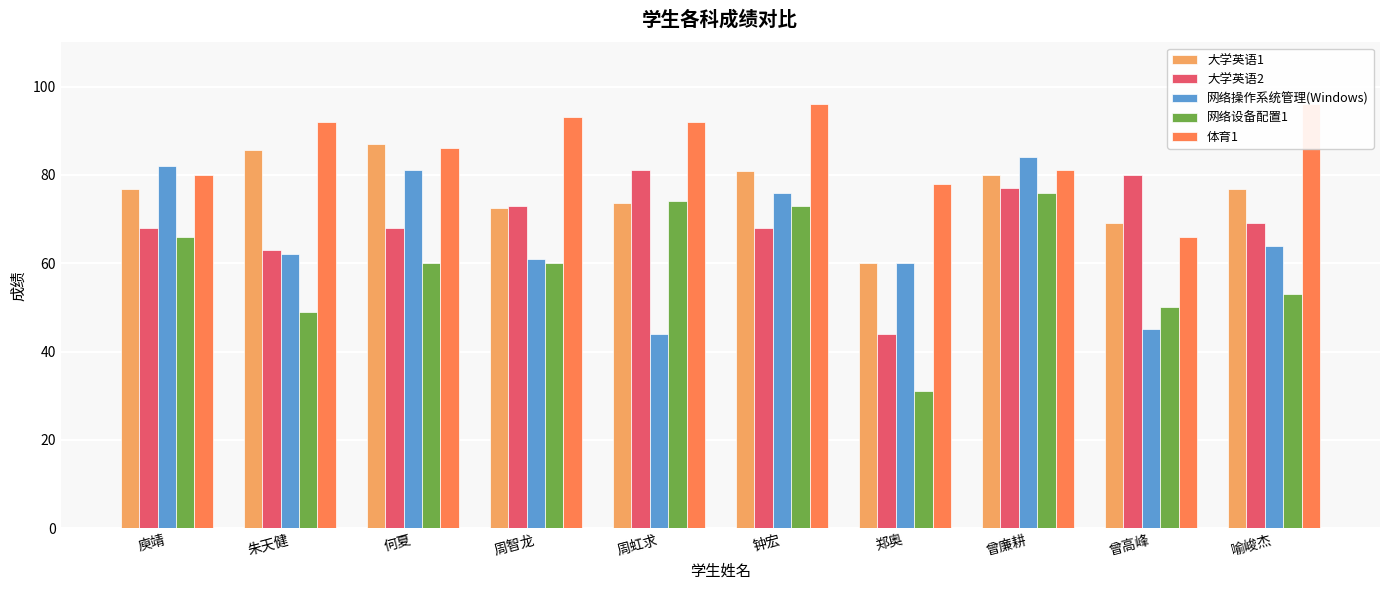

At which label does 大学英语2 reach its minimum?

郑奥